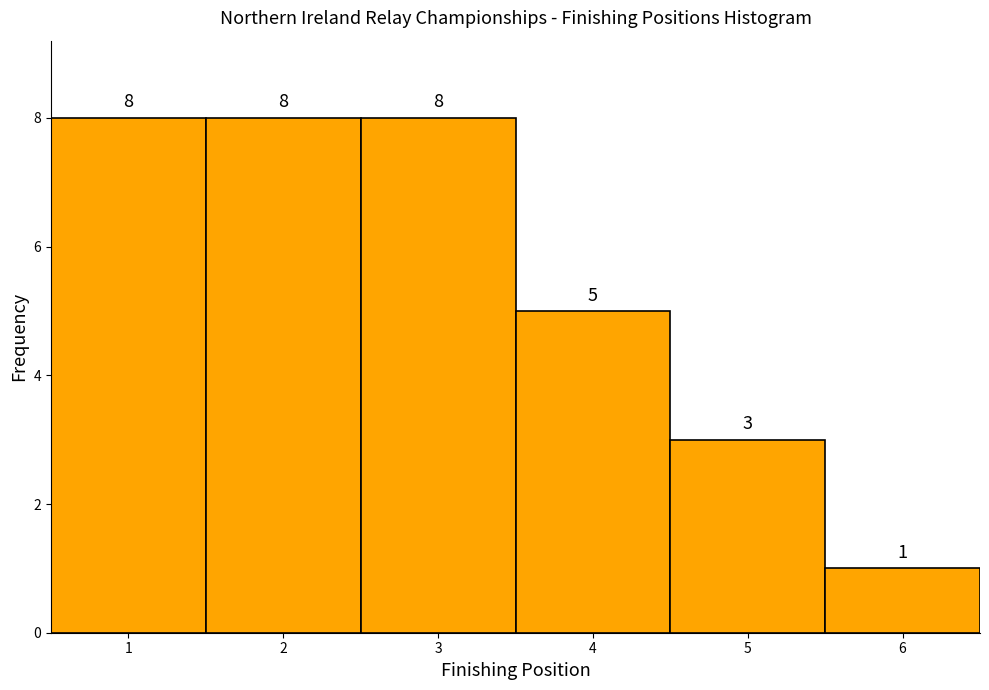

What is the height of the bar covering 3.5 to 4.5 on the x-axis?

5